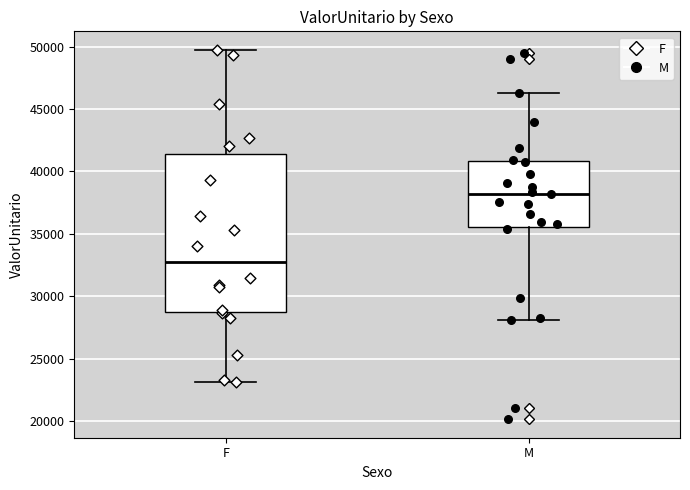

Reading left to right, transcribe this box plot: for each box, give where its median line is, the range the box spans, and where its two whiskers end, as read against the y-axis. The values are not printed on the chart, so give them approximately, as read against the axis.

F: median 32500, box 28500 to 41500, whiskers 23000 to 49500
M: median 38000, box 35500 to 41000, whiskers 28000 to 46500